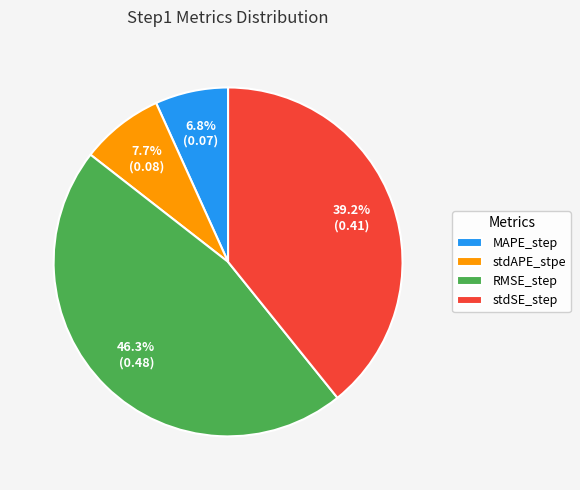

Do stdSE_step and stdAPE_stpe together represent more than half of the pie?

No